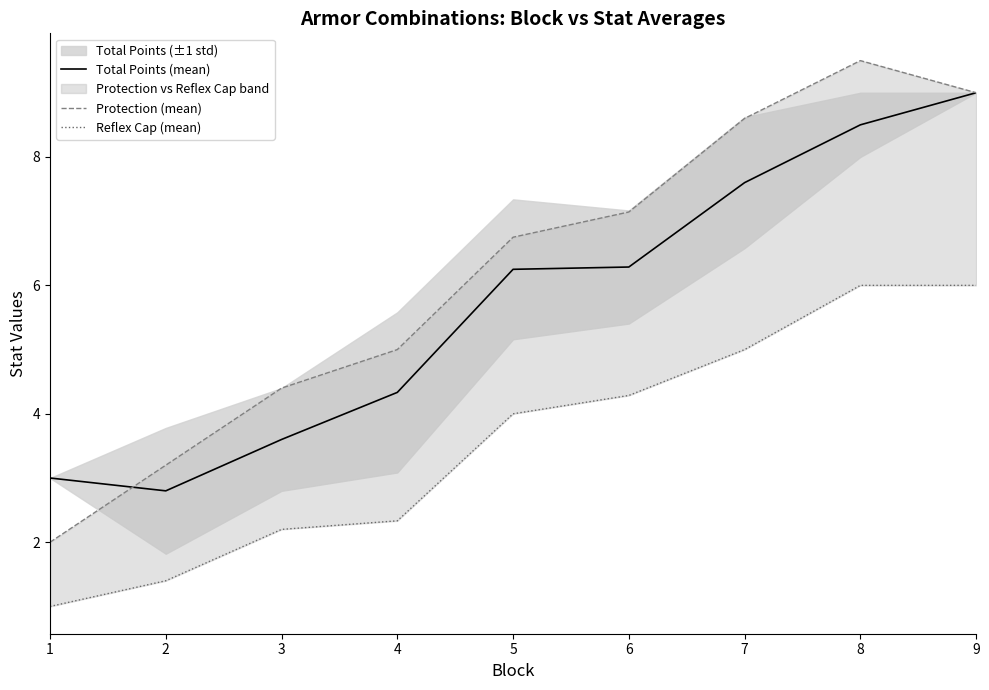

True or false: Reflex Cap (mean) and Total Points (mean) cross at least once.

False